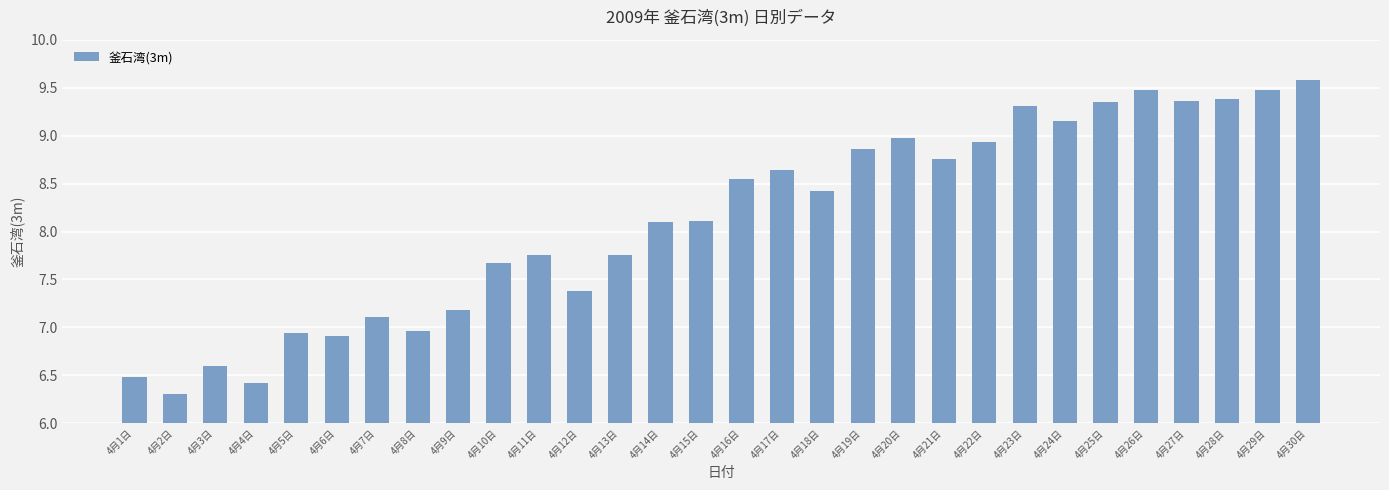

Approximately how many times larger is the value at 4月23日 compared to 4月30日?

1.0